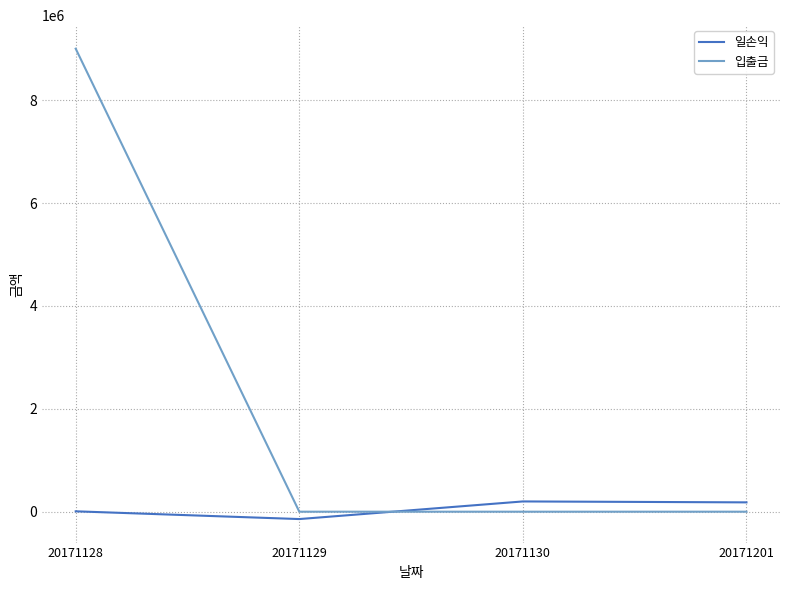

The 입출금 series shows 5743374 at 20171130. True or false?

False